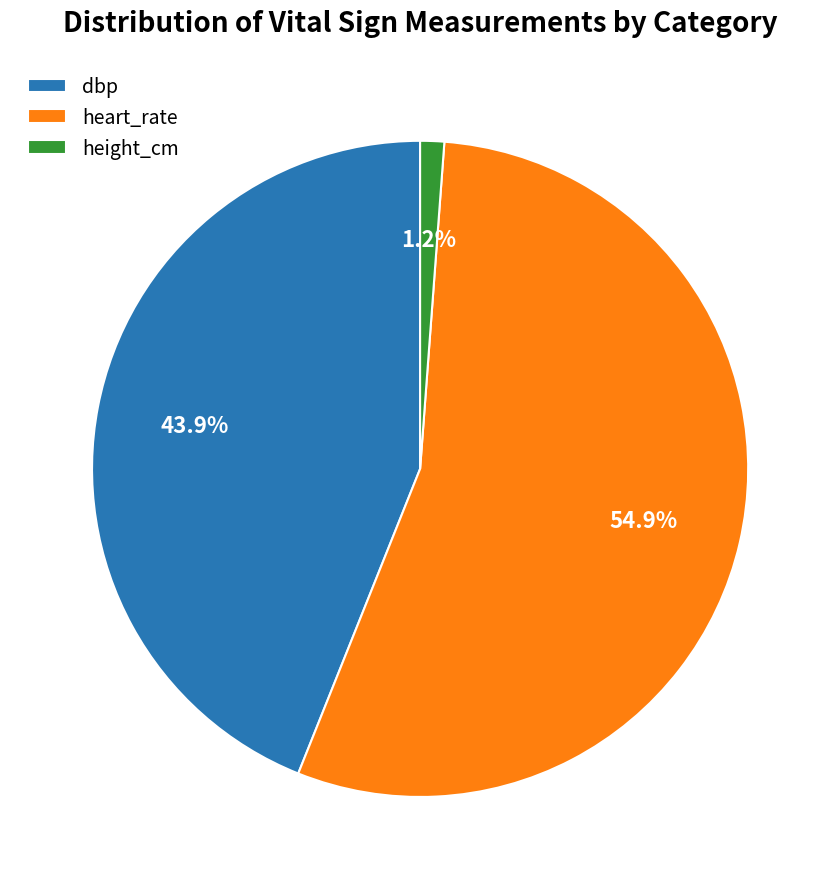

To the nearest percent, what portion does dbp represent?

44%